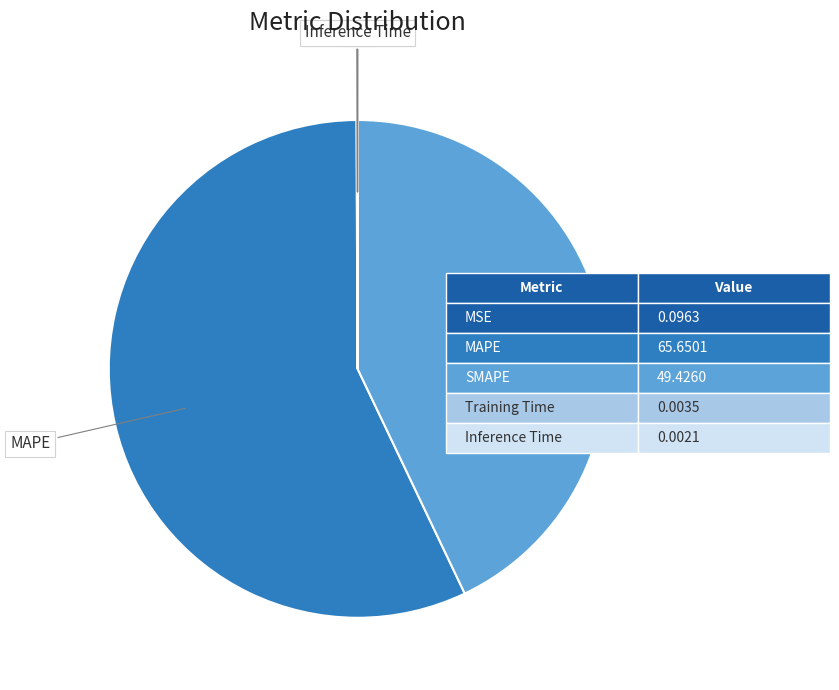

Is there any slice that represents more than half of the pie?

Yes